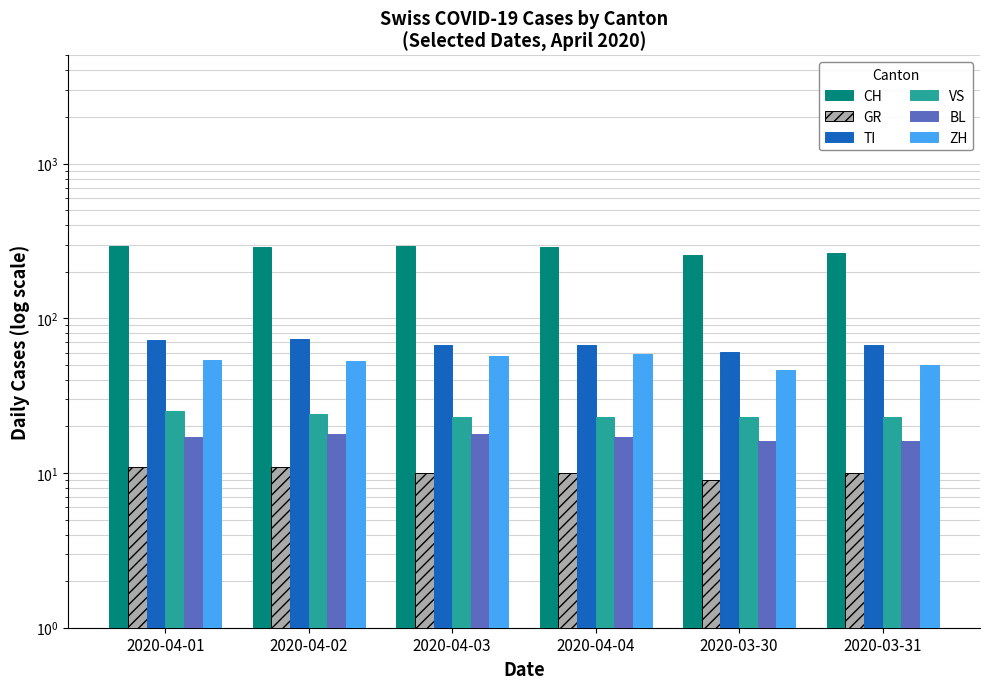

How many categories are shown in the chart?

6